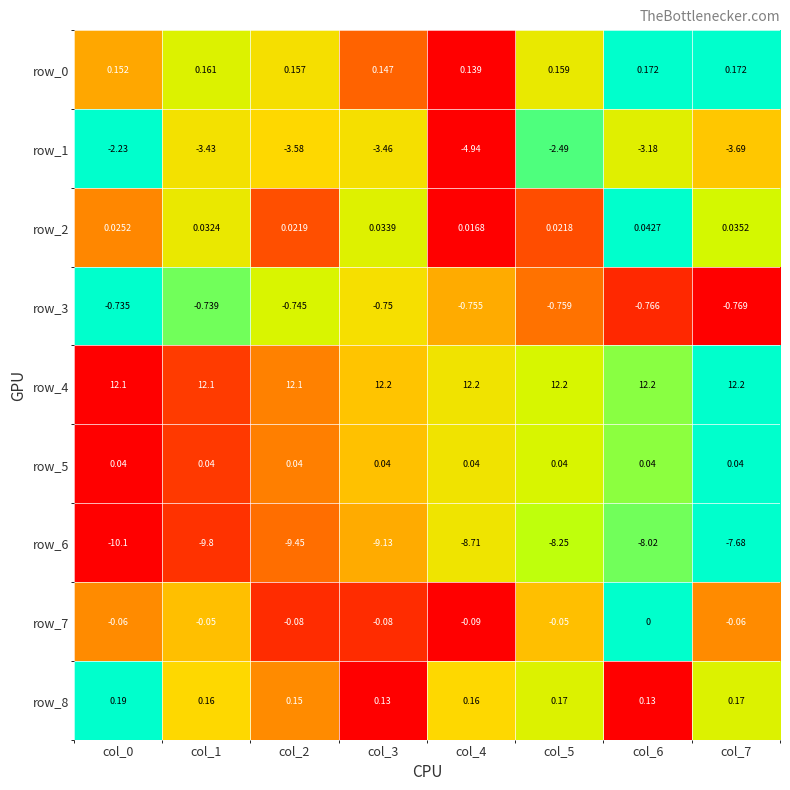

Is the value of row_0 at col_0 greater than the value of row_2 at col_0?

Yes